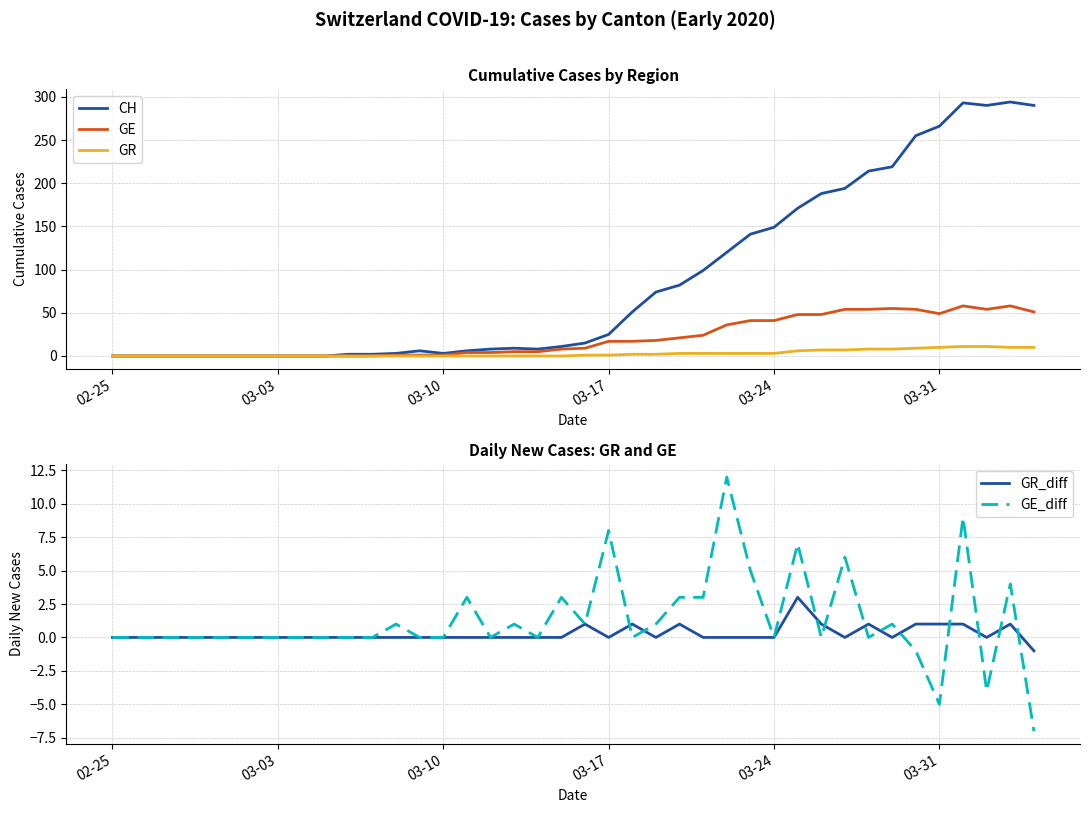

Is it true that CH equals 266 at 03-31?

True